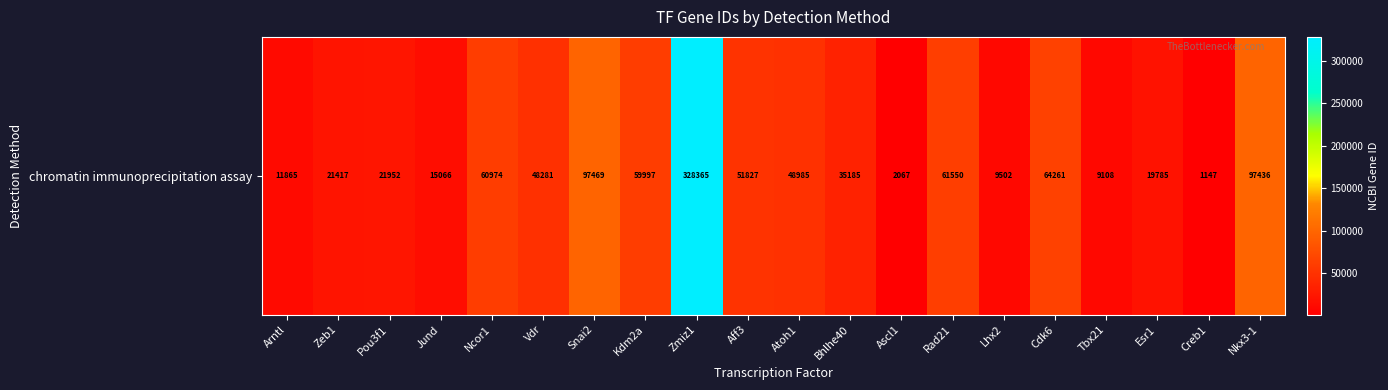

At which category does the chart reach its minimum across all series?

Creb1